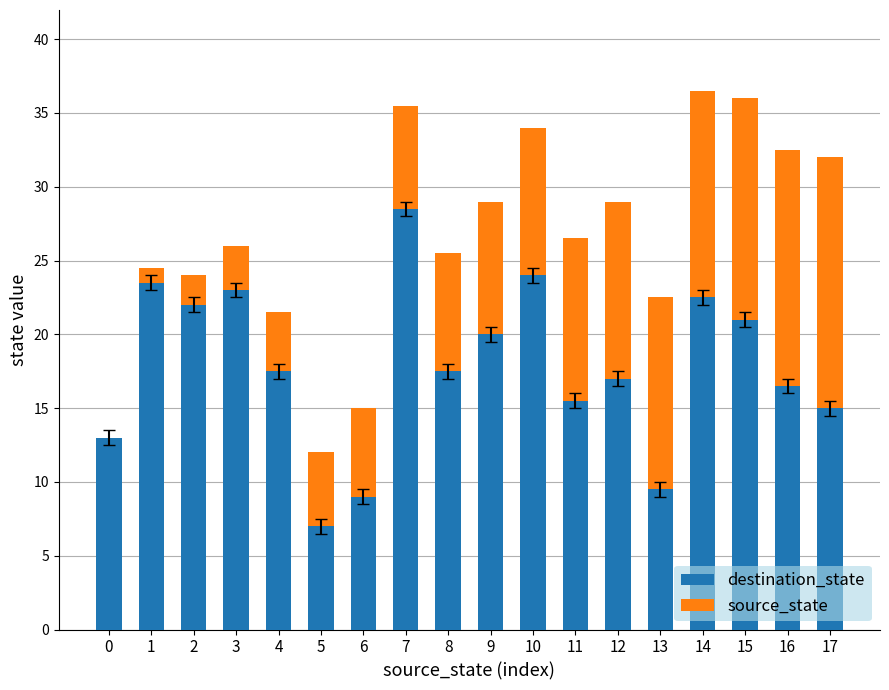

The destination_state series shows 22.5 at 14. True or false?

True